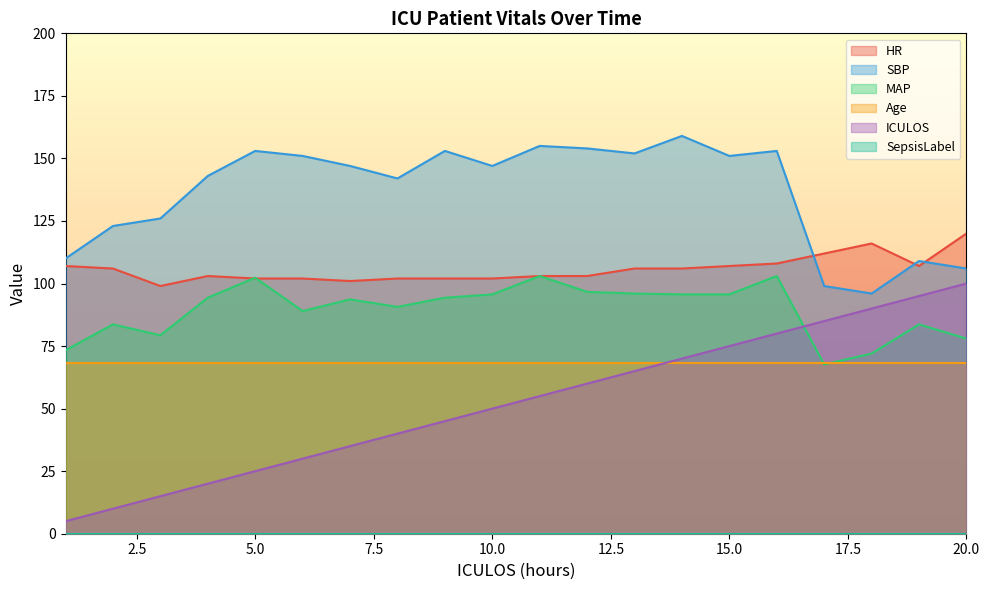

Which series has the largest range (max minus min)?

ICULOS